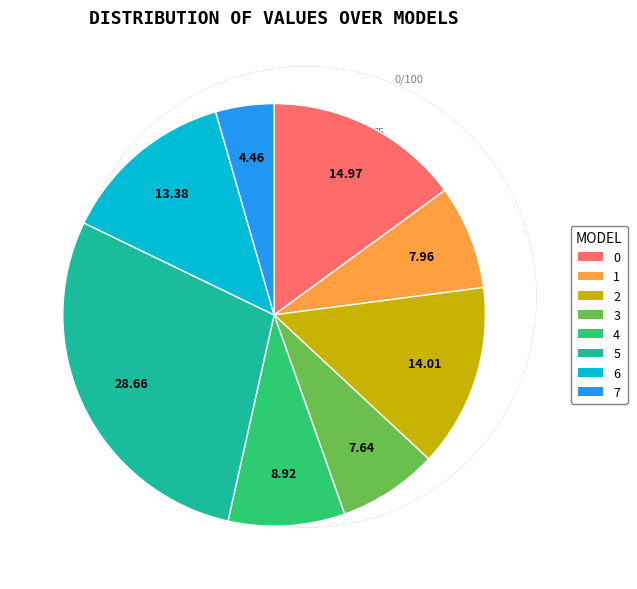

Between 7 and 5, which is larger?

5